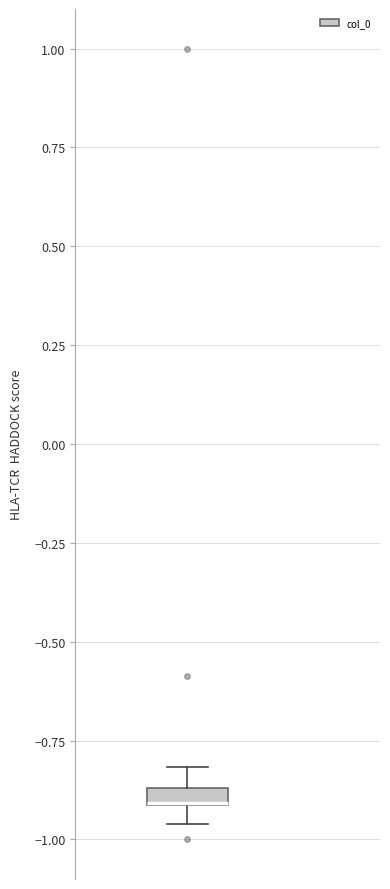

Where is the upper edge of the box on the y-axis? The values are not printed on the chart, so give them approximately, as read against the axis.

-0.85